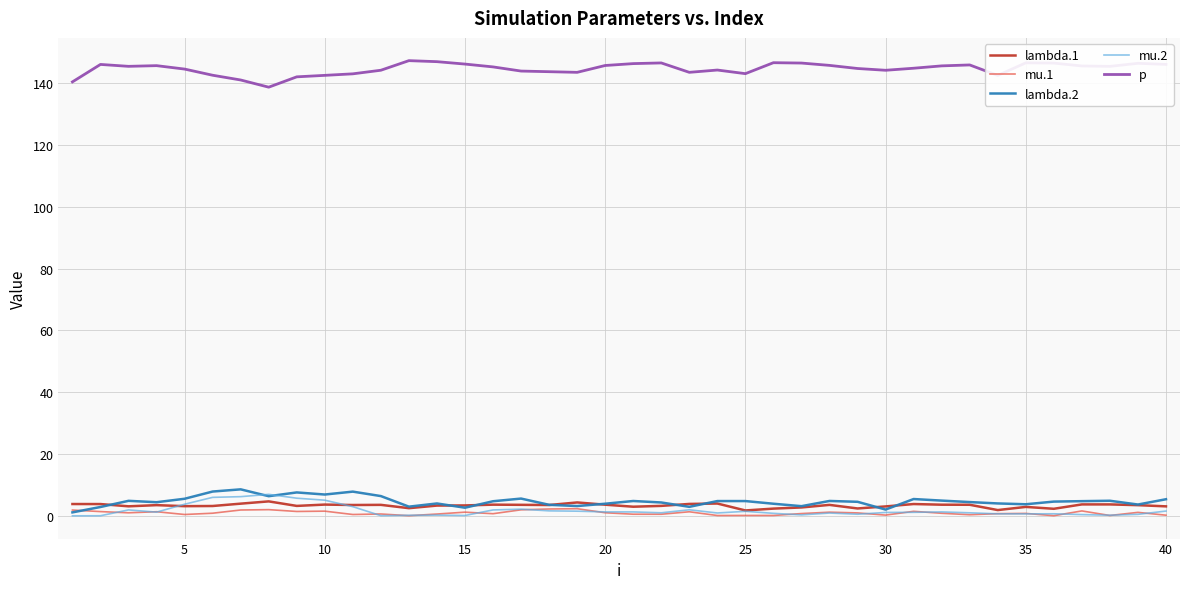

How many series are shown in this chart?

5